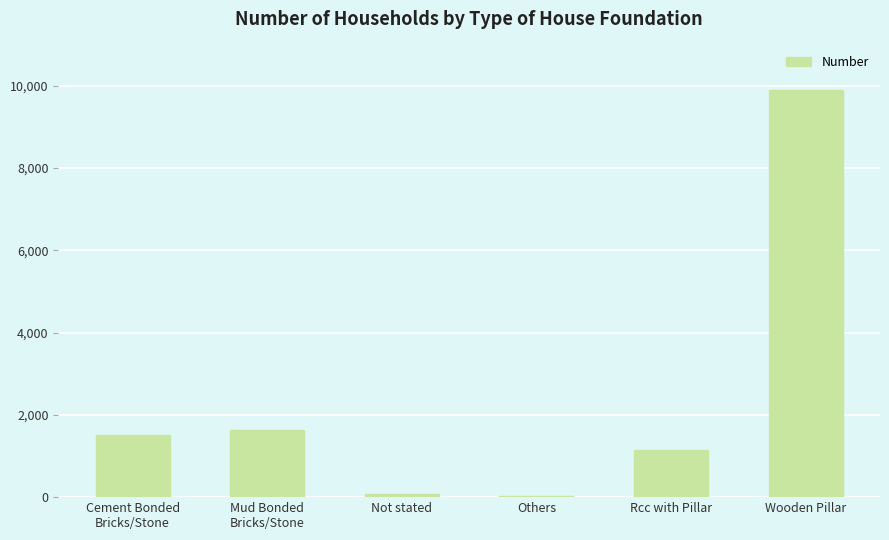

True or false: the data shows 1151 at Rcc with Pillar.

True